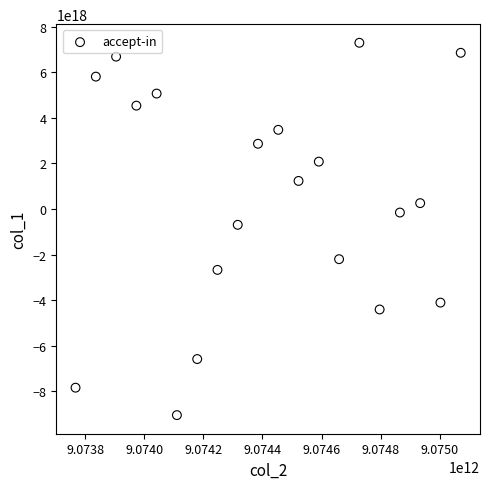

What Y value in the scatter plot is closest to -873693162618106368?

-692611906942302208